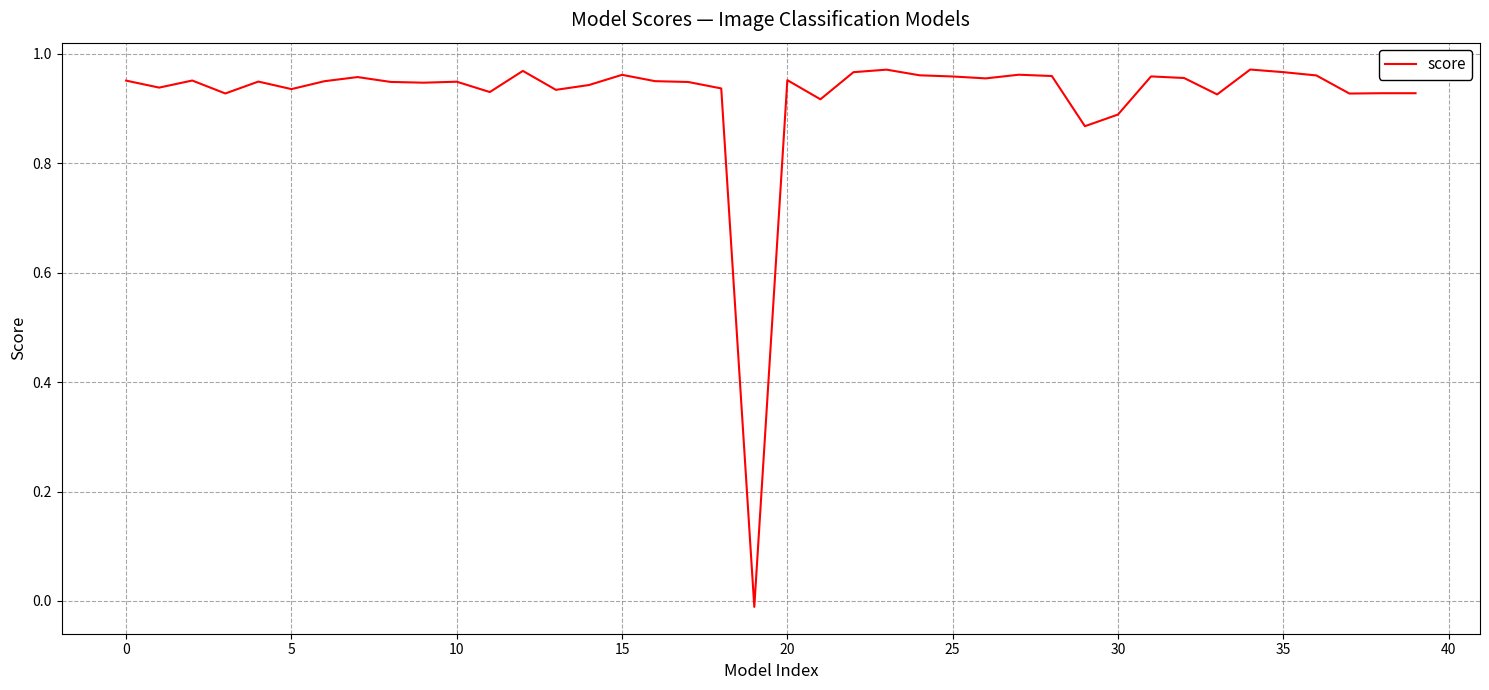

Is this an area chart (filled region under the line)?

No